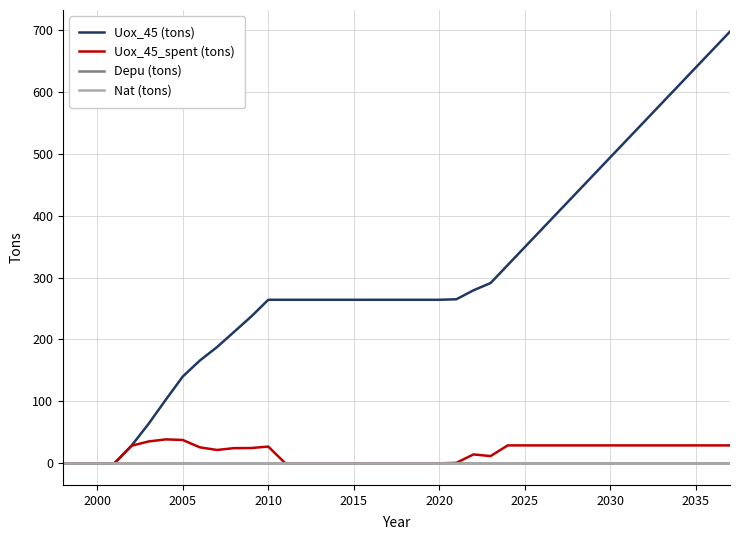

Does the chart have visible grid lines?

Yes